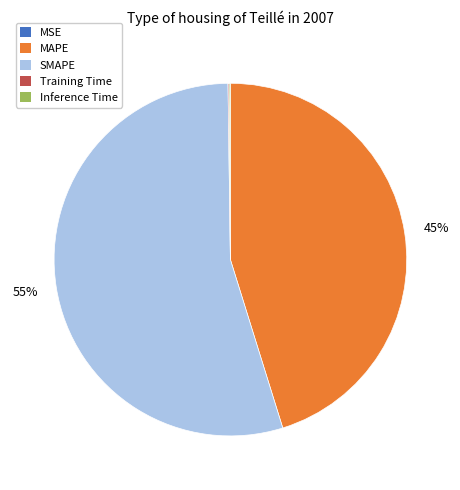

Is it true that MAPE is 40% of the pie?

False